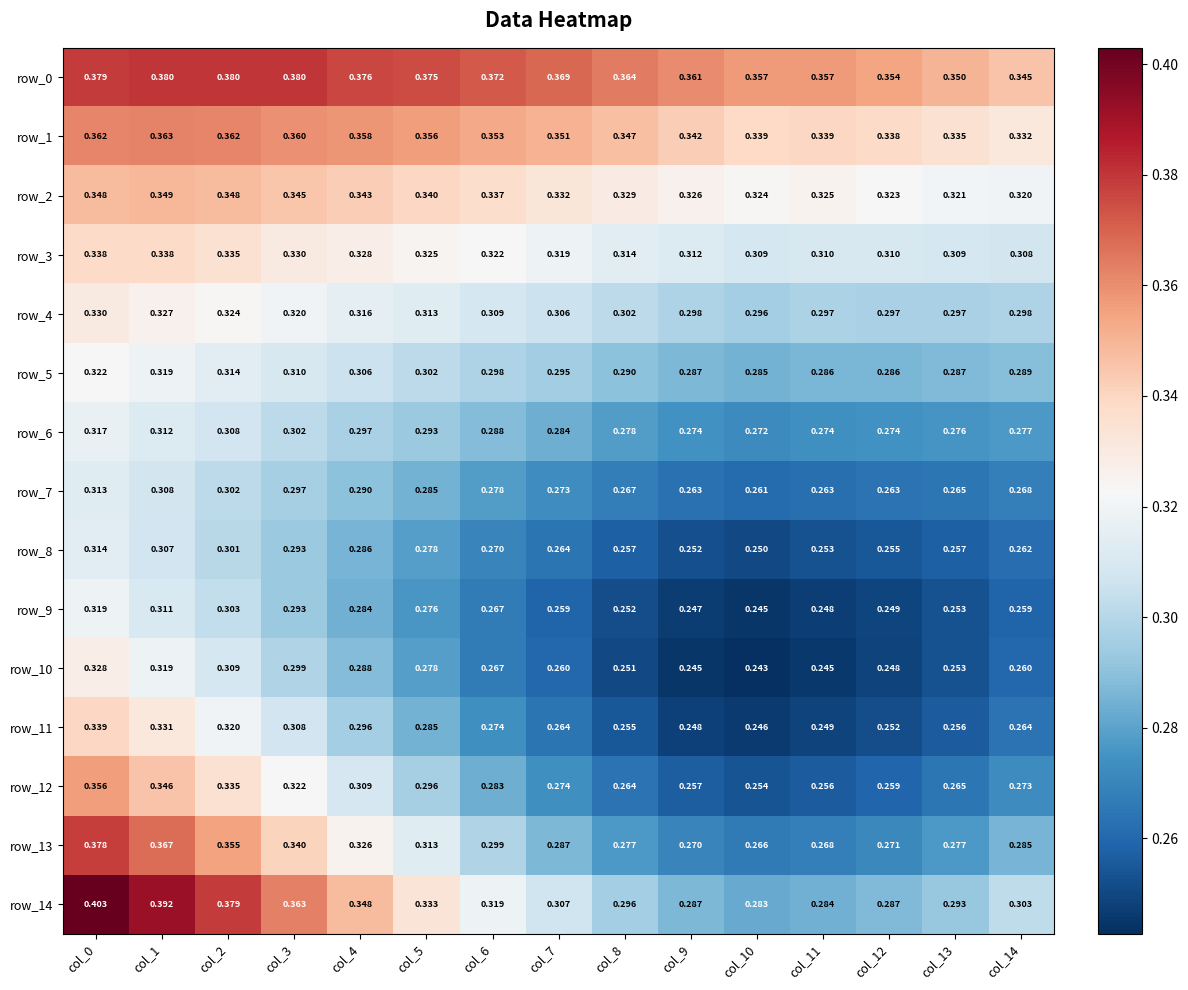

How many data points does each series have?

15